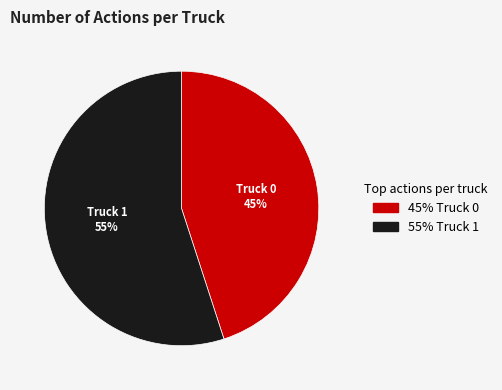

Is the sum of Truck 0 and Truck 1 greater than half?

Yes